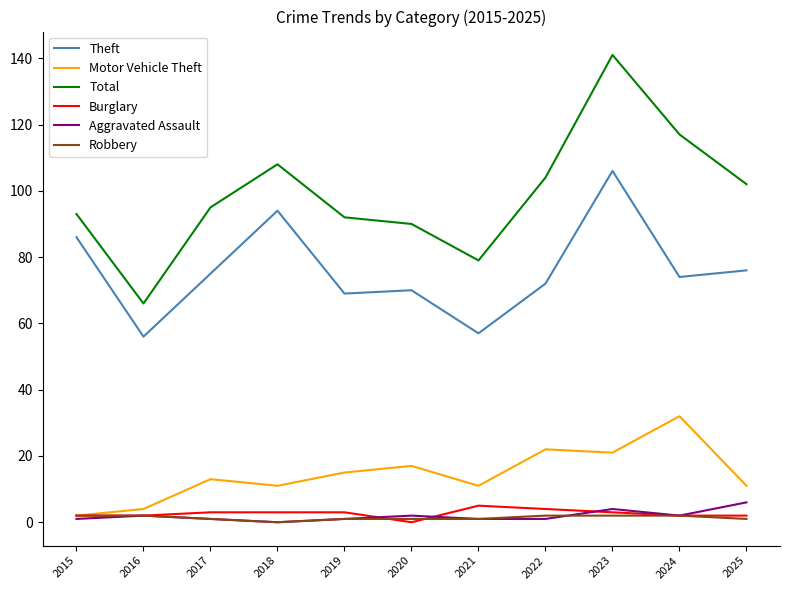

Does the chart display data point markers on the line(s)?

No